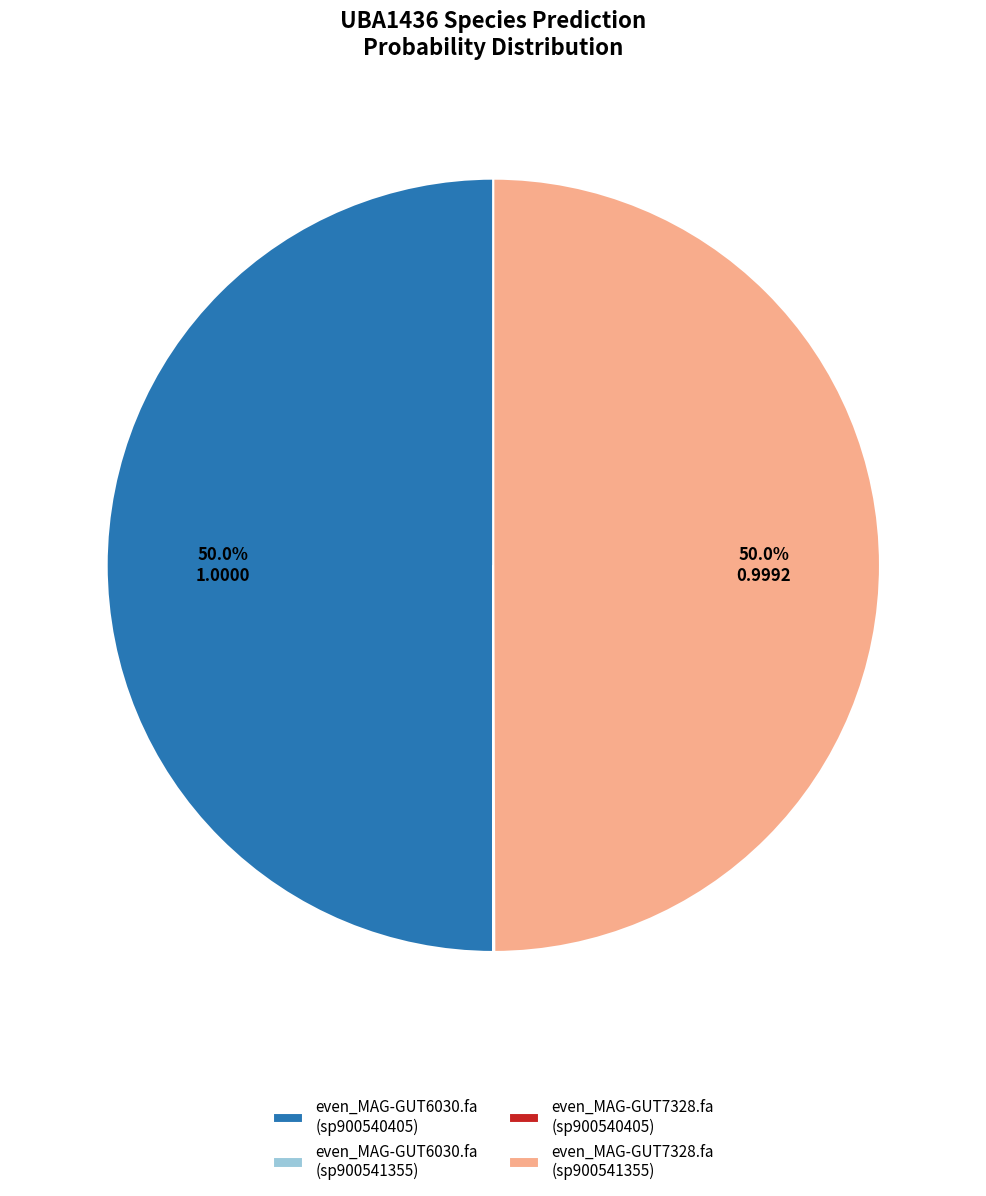

What percentage is NOT represented by even_MAG-GUT6030.fa (sp900540405)?

50.0%